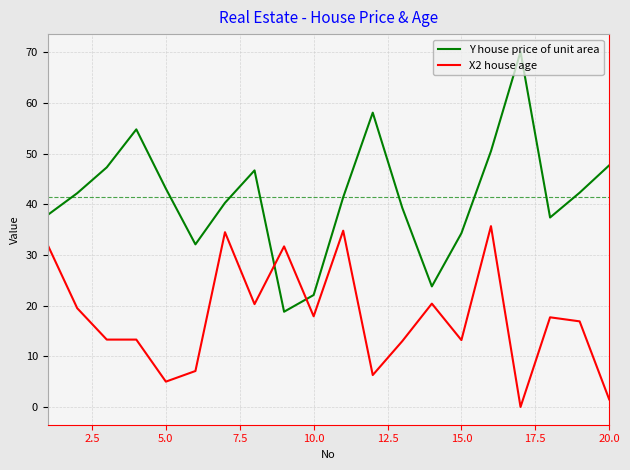

True or false: Y house price of unit area and X2 house age intersect in this chart.

True